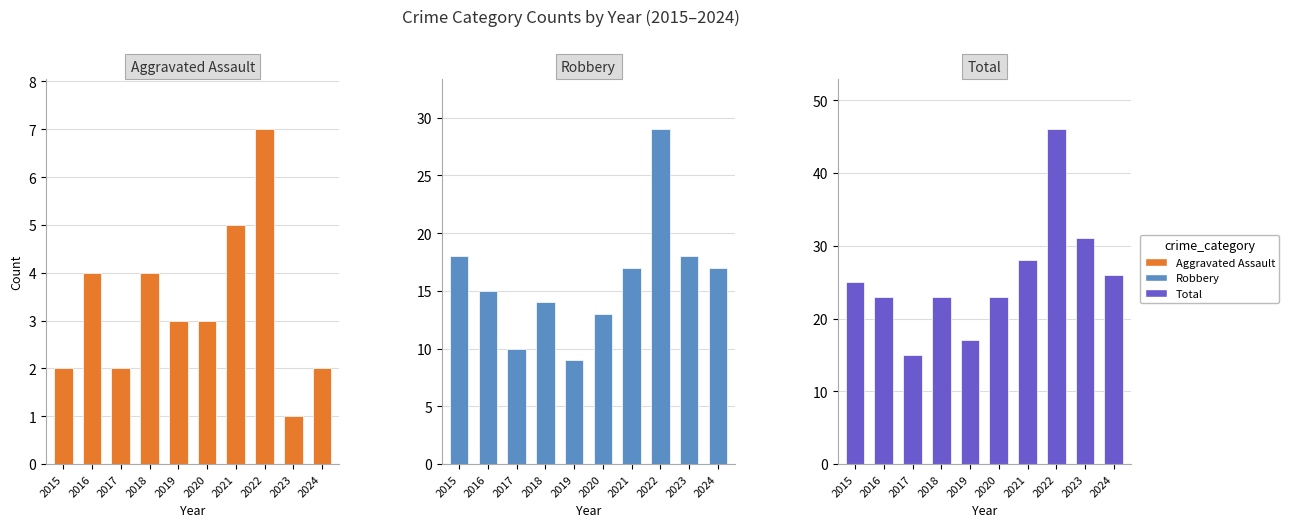

The value of Aggravated Assault at 2024 is 3. True or false?

False